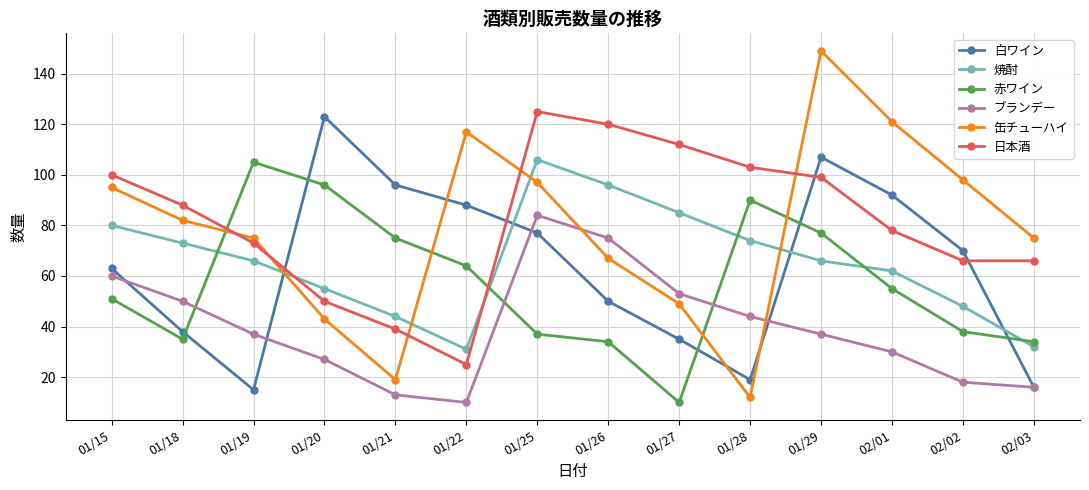

How many values in the 日本酒 series are below 88?

7